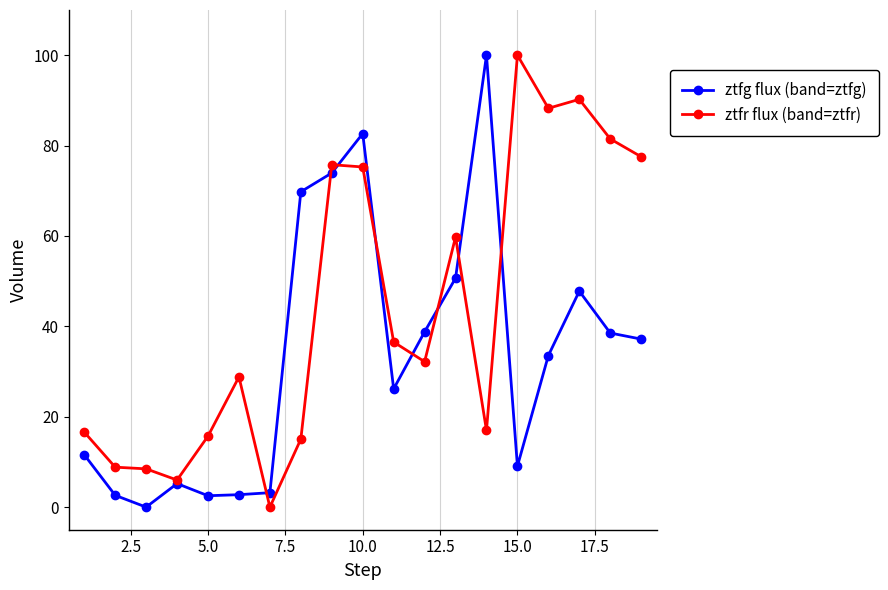

Which series has the largest total across all categories?

ztfr flux (band=ztfr)